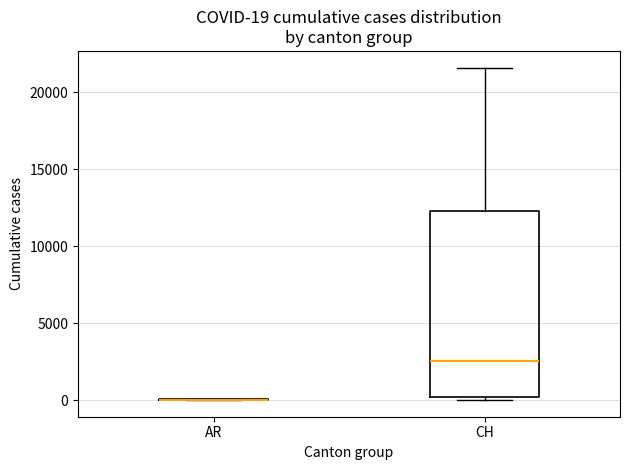

Comparing the boxes themselves (not the whiskers), which one is the tallest?

CH